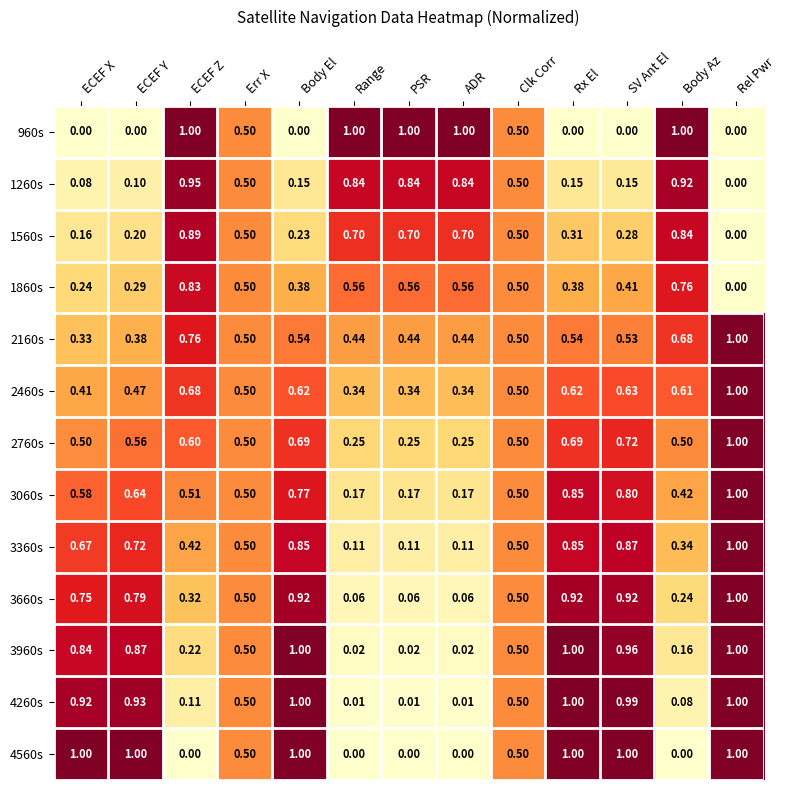

At which category is the sum across all series the highest?

Rel Pwr